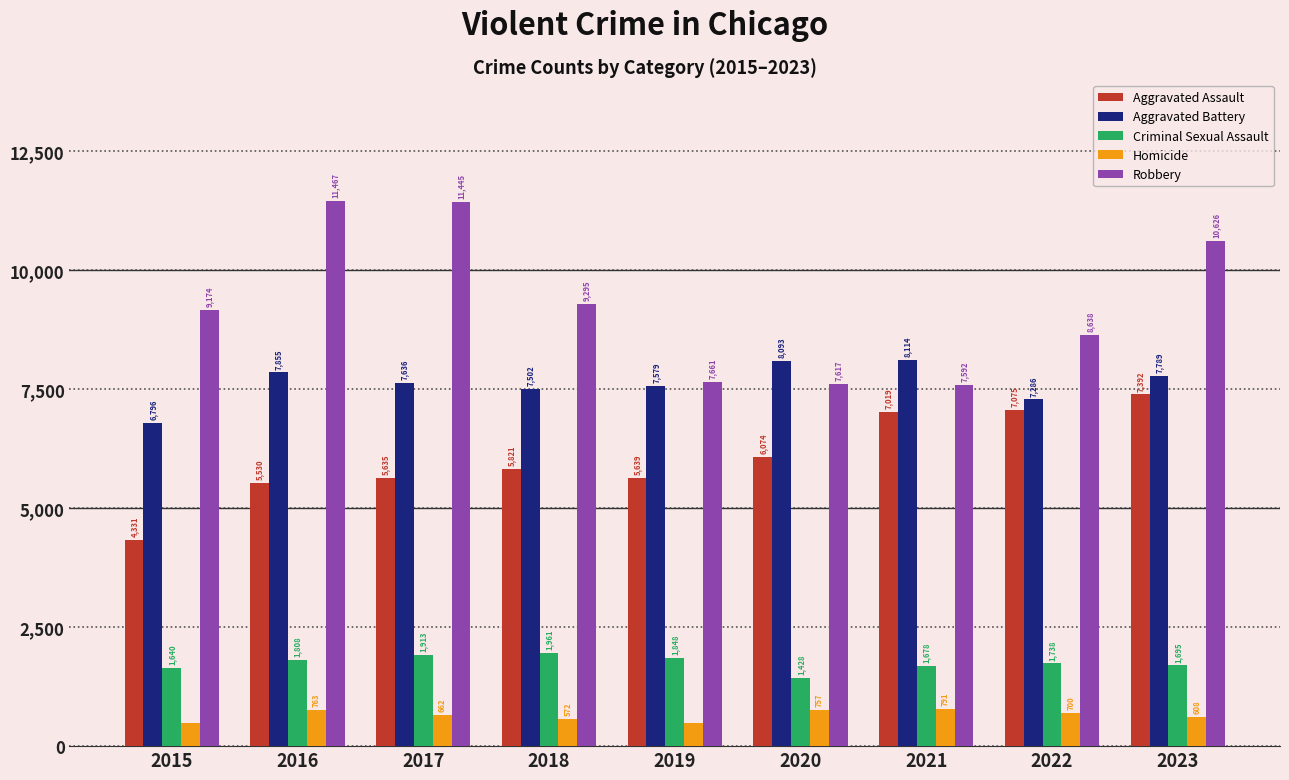

How many bars are there in total?

45